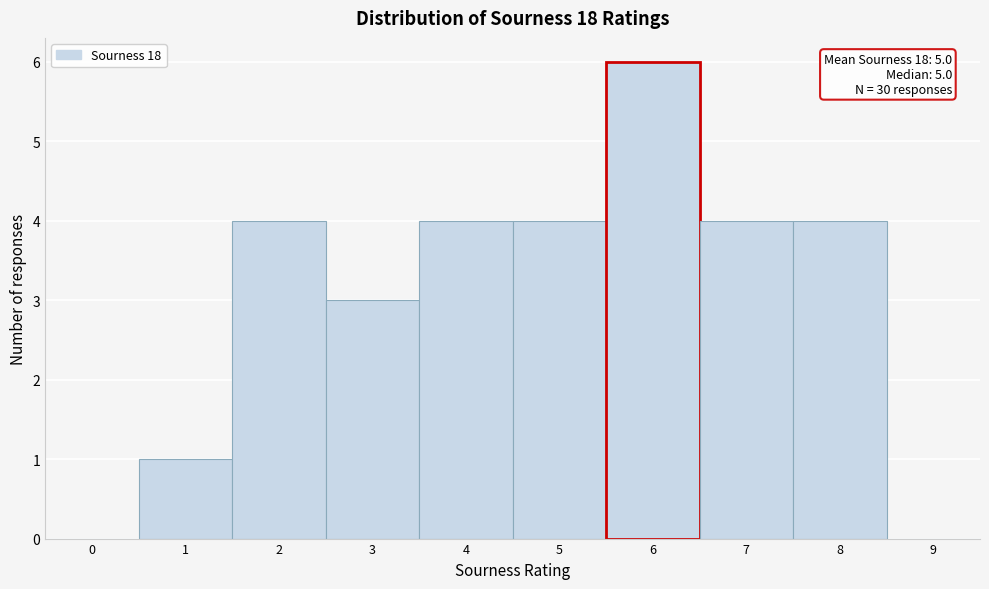

Reading left to right, list all the values displayed in this chart.

0=0	1=1	2=4	3=3	4=4	5=4	6=6	7=4	8=4	9=0